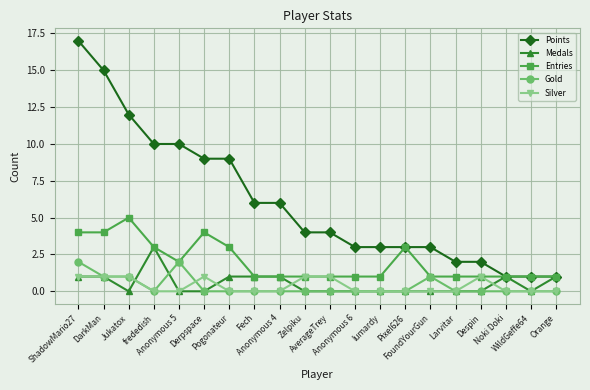

List the series in order of their peak value, highest first.

Points, Entries, Medals, Gold, Silver